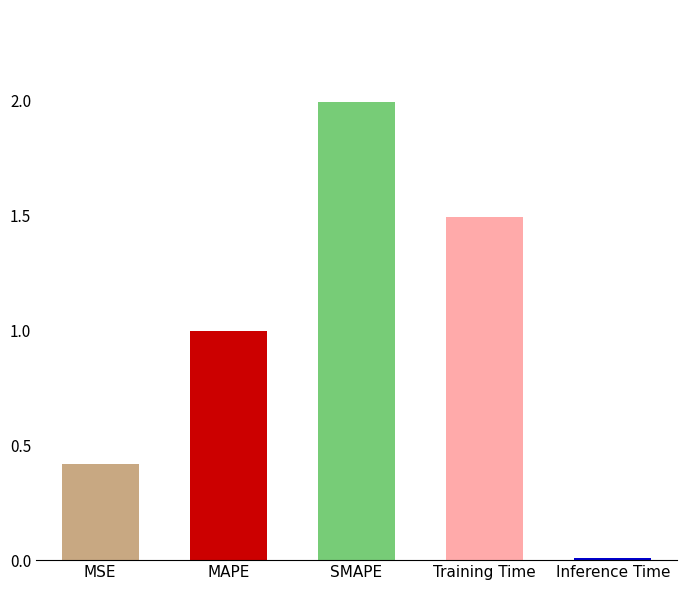

What position from the left is MAPE?

2